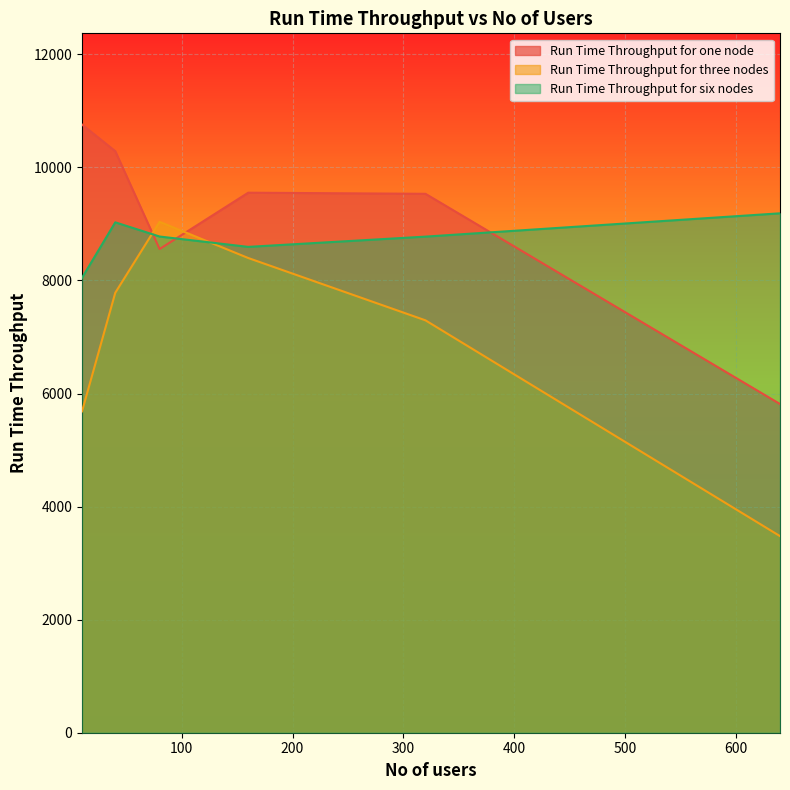

What is the highest value of the Run Time Throughput for six nodes series?

9187.3